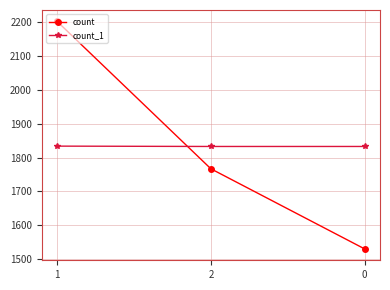

Read the count value at 2, to the nearest 10.

1770